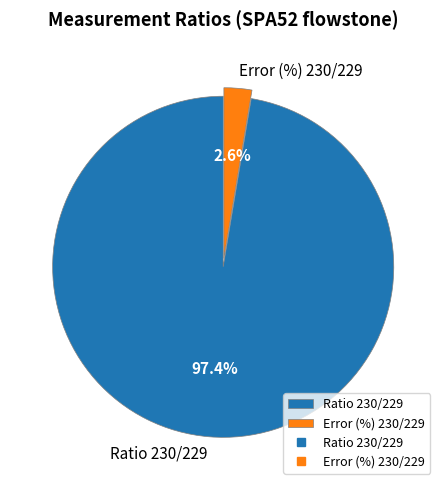

Which has a higher value, Ratio 230/229 or Error (%) 230/229?

Ratio 230/229